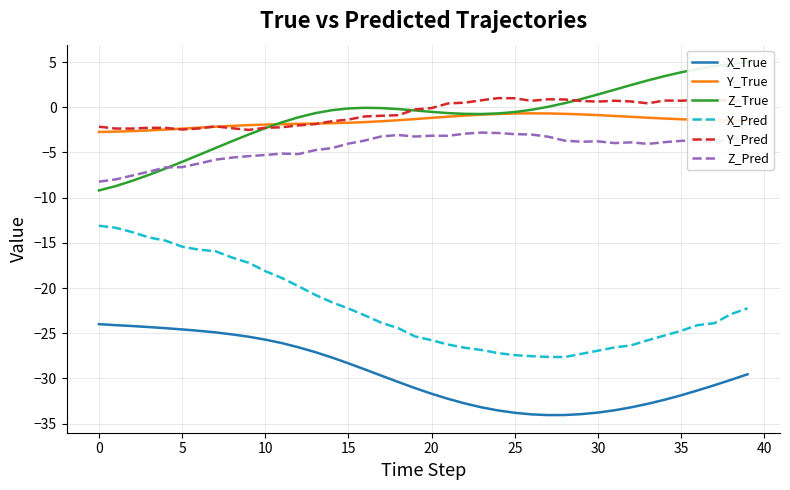

What is the sum of all X_True values?

-1180.2